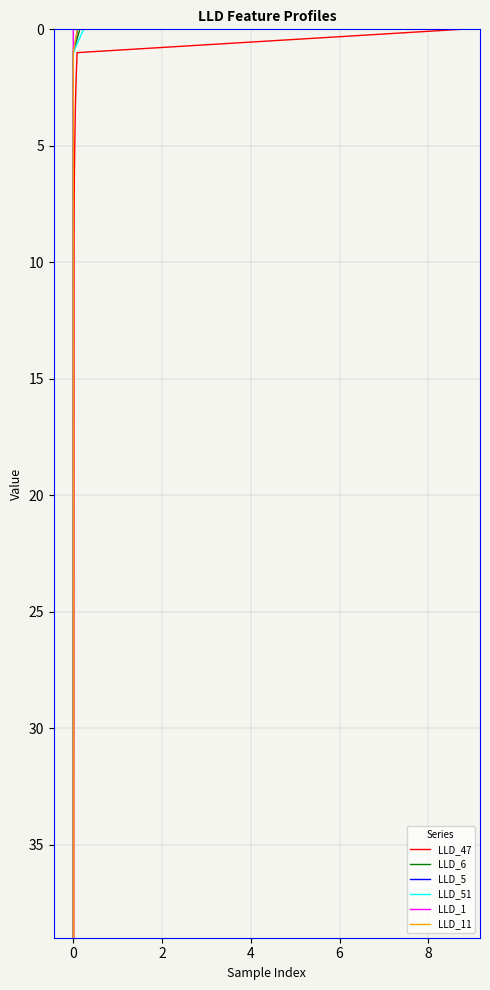

List the series in order of their peak value, highest first.

LLD_47, LLD_6, LLD_5, LLD_51, LLD_1, LLD_11